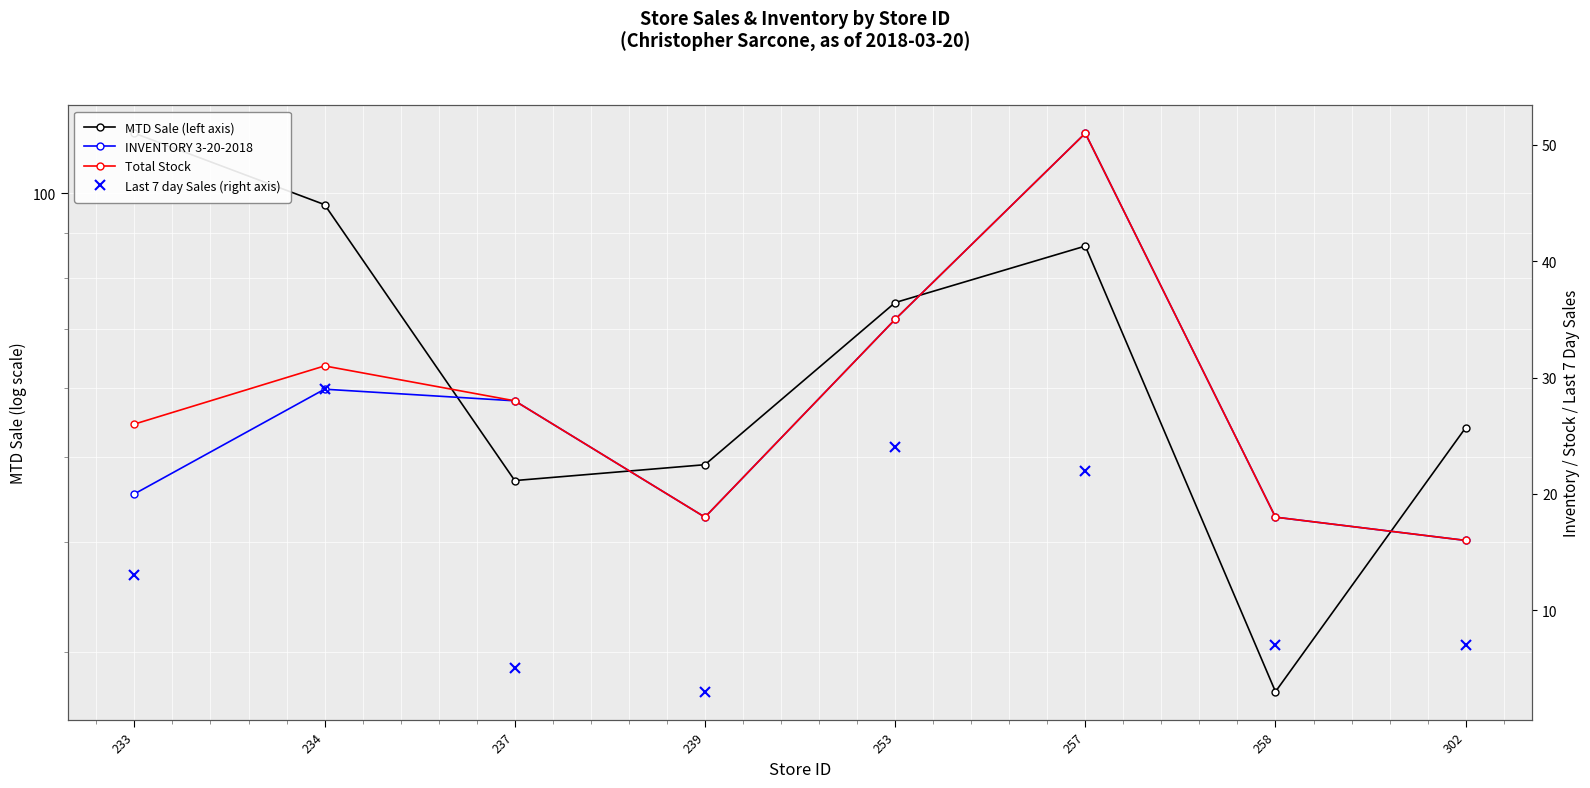

At which category does Total Stock reach its first local valley?

239